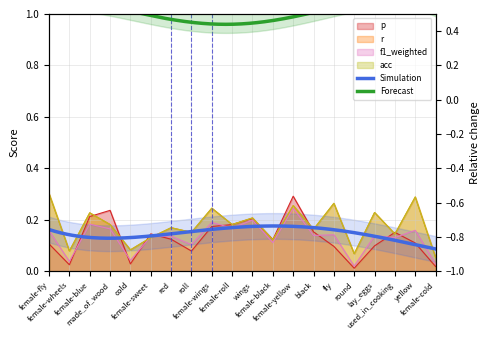

What is the highest value of the f1_weighted series?

0.2